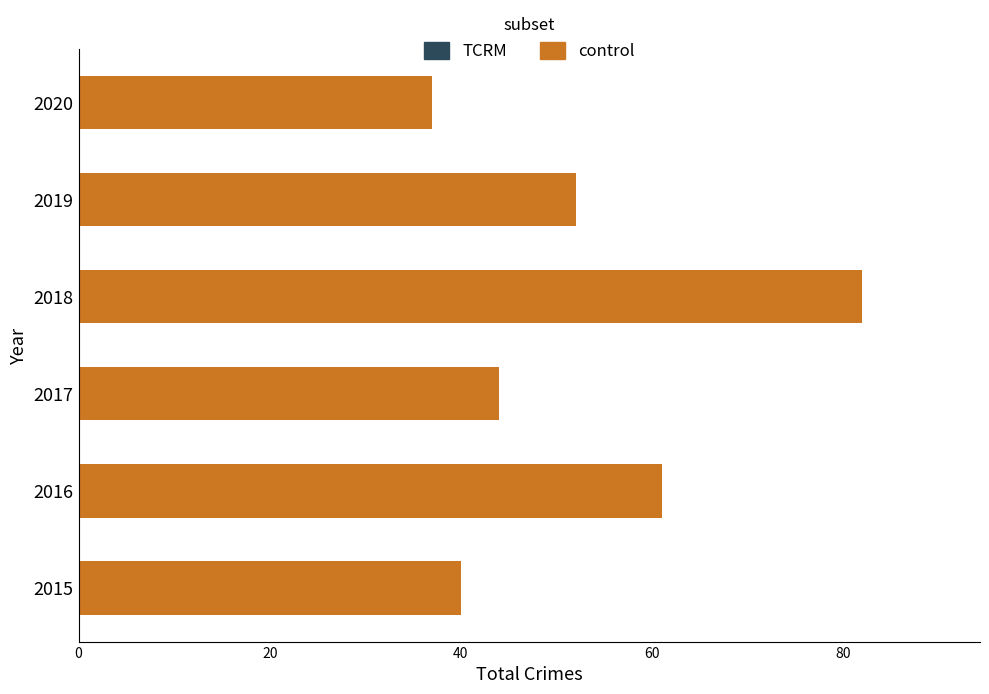

What is the change in value from 2016 to 2017?

-17